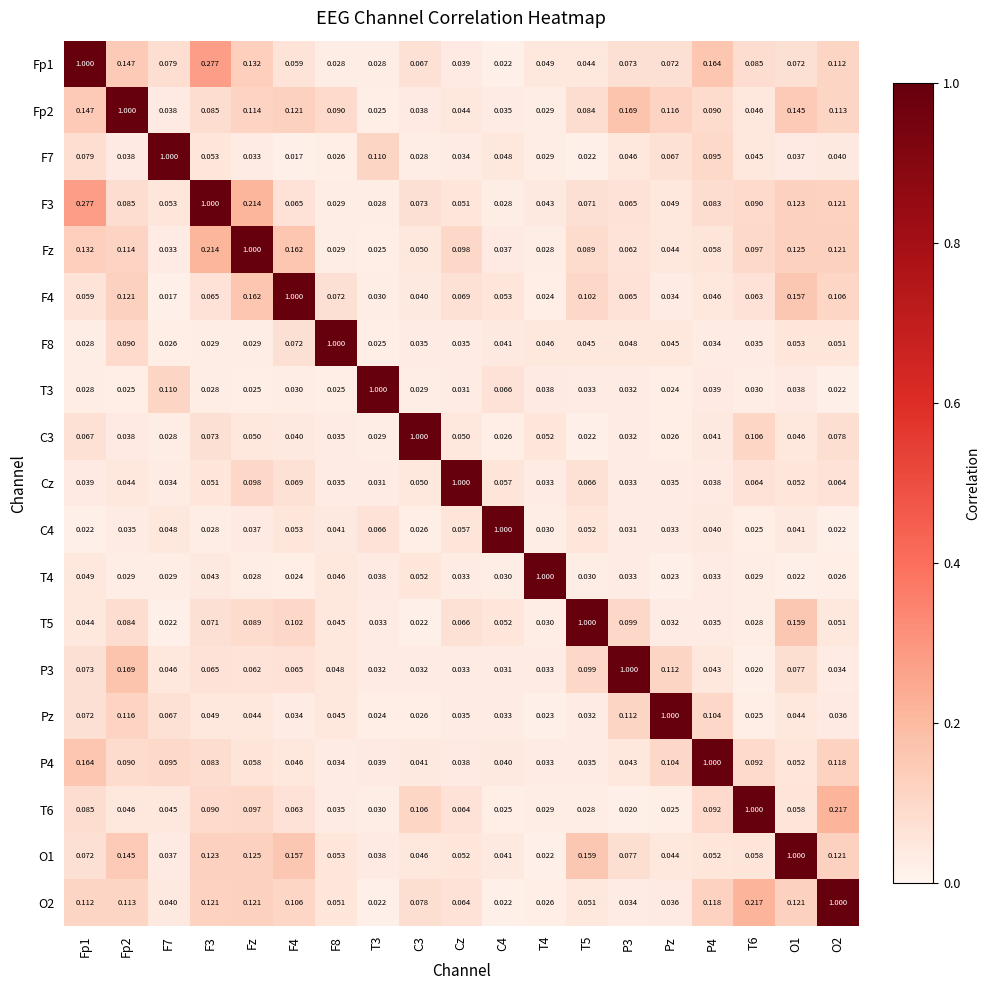

At which label does Pz reach its peak?

Pz